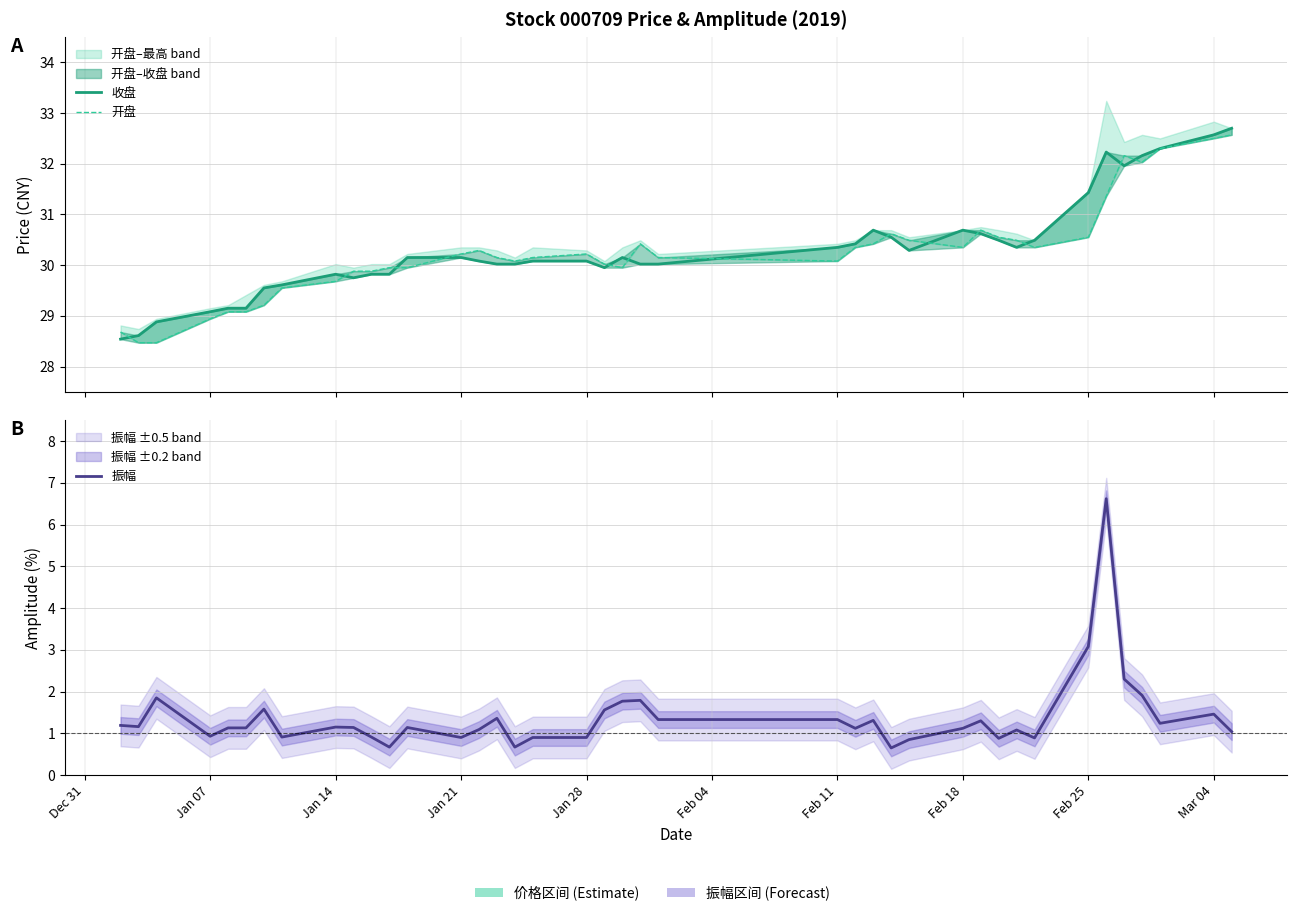

Which series has the widest spread of values?

振幅